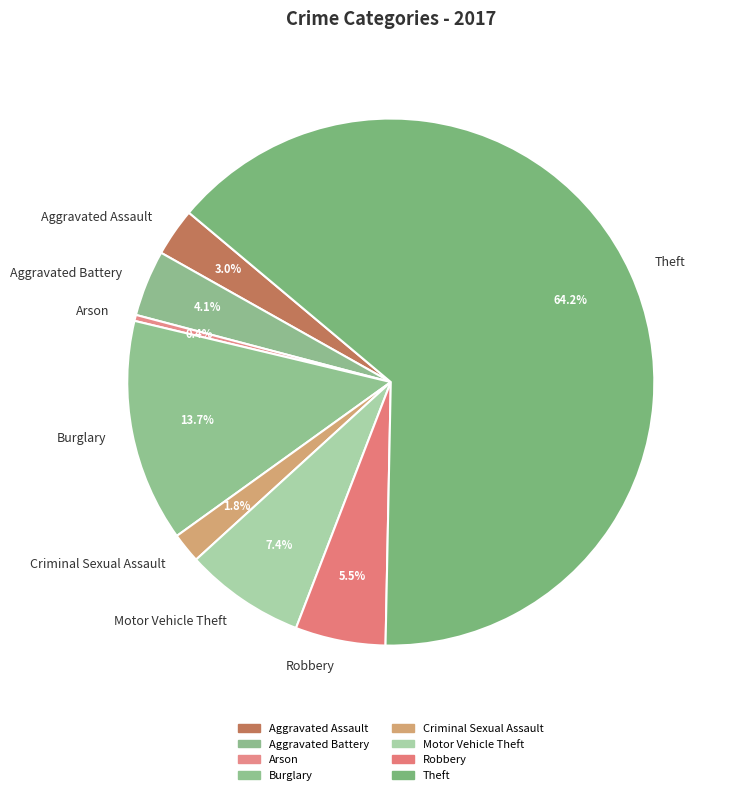

Which category has the smallest portion of the pie?

Arson